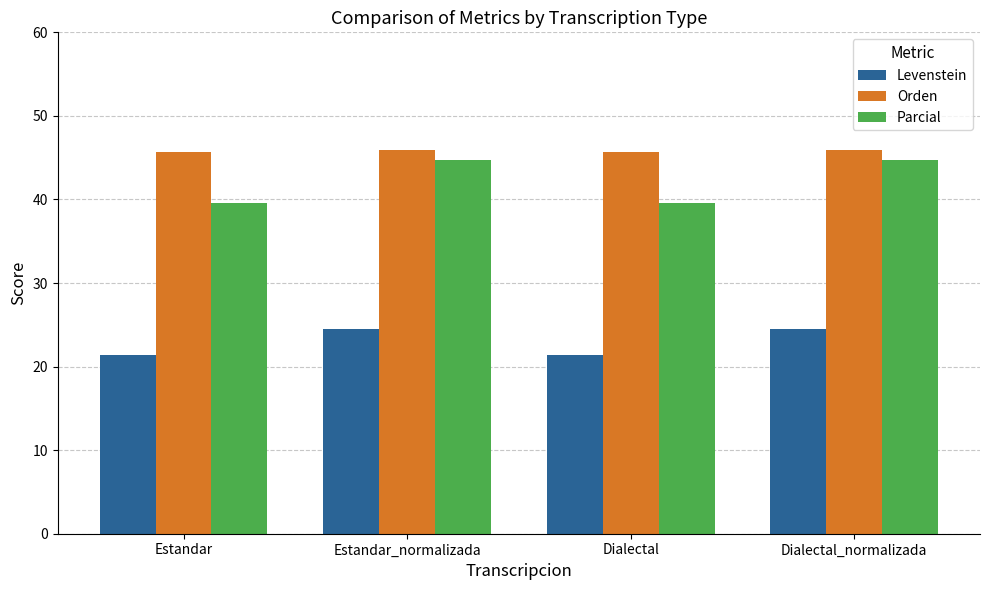

Which series has the largest total across all categories?

Orden